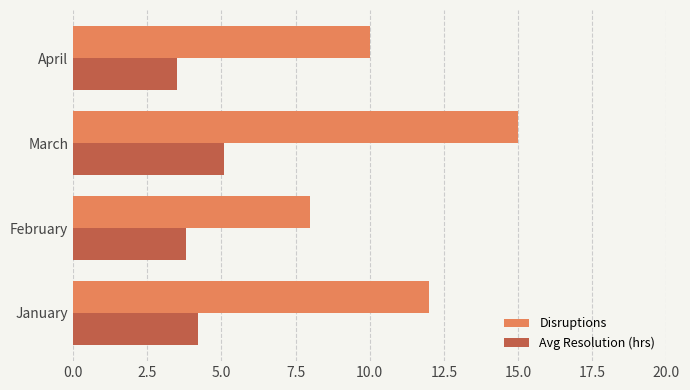

What is the sum of all Disruptions values?

45.0